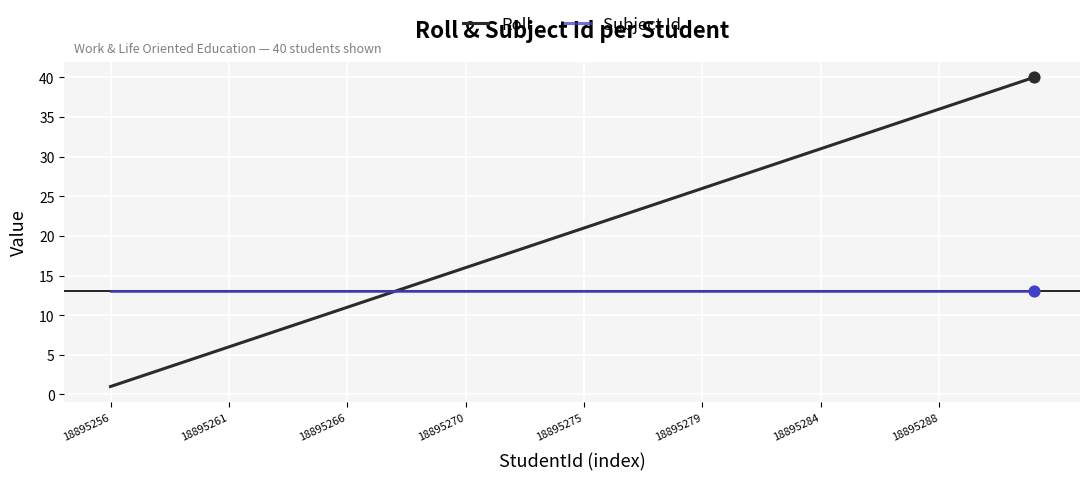

Which series has the largest total across all categories?

Roll